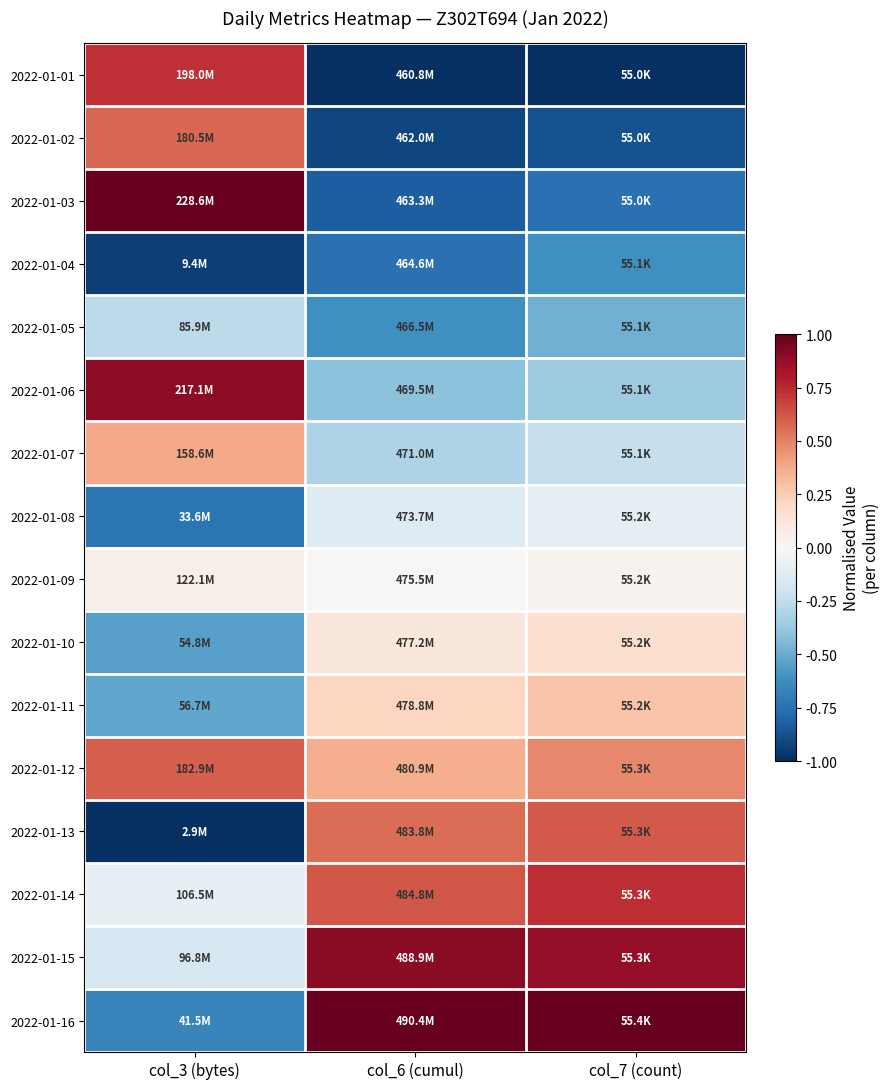

Reading right to left, list all the values displayed in this chart.

2022-01-01: col_7 (count)=-1.0	col_6 (cumul)=-1.0	col_3 (bytes)=0.7
2022-01-02: col_7 (count)=-0.9	col_6 (cumul)=-0.9	col_3 (bytes)=0.6
2022-01-03: col_7 (count)=-0.7	col_6 (cumul)=-0.8	col_3 (bytes)=1.0
2022-01-04: col_7 (count)=-0.6	col_6 (cumul)=-0.7	col_3 (bytes)=-0.9
2022-01-05: col_7 (count)=-0.5	col_6 (cumul)=-0.6	col_3 (bytes)=-0.3
2022-01-06: col_7 (count)=-0.4	col_6 (cumul)=-0.4	col_3 (bytes)=0.9
2022-01-07: col_7 (count)=-0.2	col_6 (cumul)=-0.3	col_3 (bytes)=0.4
2022-01-08: col_7 (count)=-0.1	col_6 (cumul)=-0.1	col_3 (bytes)=-0.7
2022-01-09: col_7 (count)=0.0	col_6 (cumul)=-0.0	col_3 (bytes)=0.1
2022-01-10: col_7 (count)=0.2	col_6 (cumul)=0.1	col_3 (bytes)=-0.5
2022-01-11: col_7 (count)=0.3	col_6 (cumul)=0.2	col_3 (bytes)=-0.5
2022-01-12: col_7 (count)=0.5	col_6 (cumul)=0.4	col_3 (bytes)=0.6
2022-01-13: col_7 (count)=0.6	col_6 (cumul)=0.6	col_3 (bytes)=-1.0
2022-01-14: col_7 (count)=0.7	col_6 (cumul)=0.6	col_3 (bytes)=-0.1
2022-01-15: col_7 (count)=0.9	col_6 (cumul)=0.9	col_3 (bytes)=-0.2
2022-01-16: col_7 (count)=1.0	col_6 (cumul)=1.0	col_3 (bytes)=-0.7